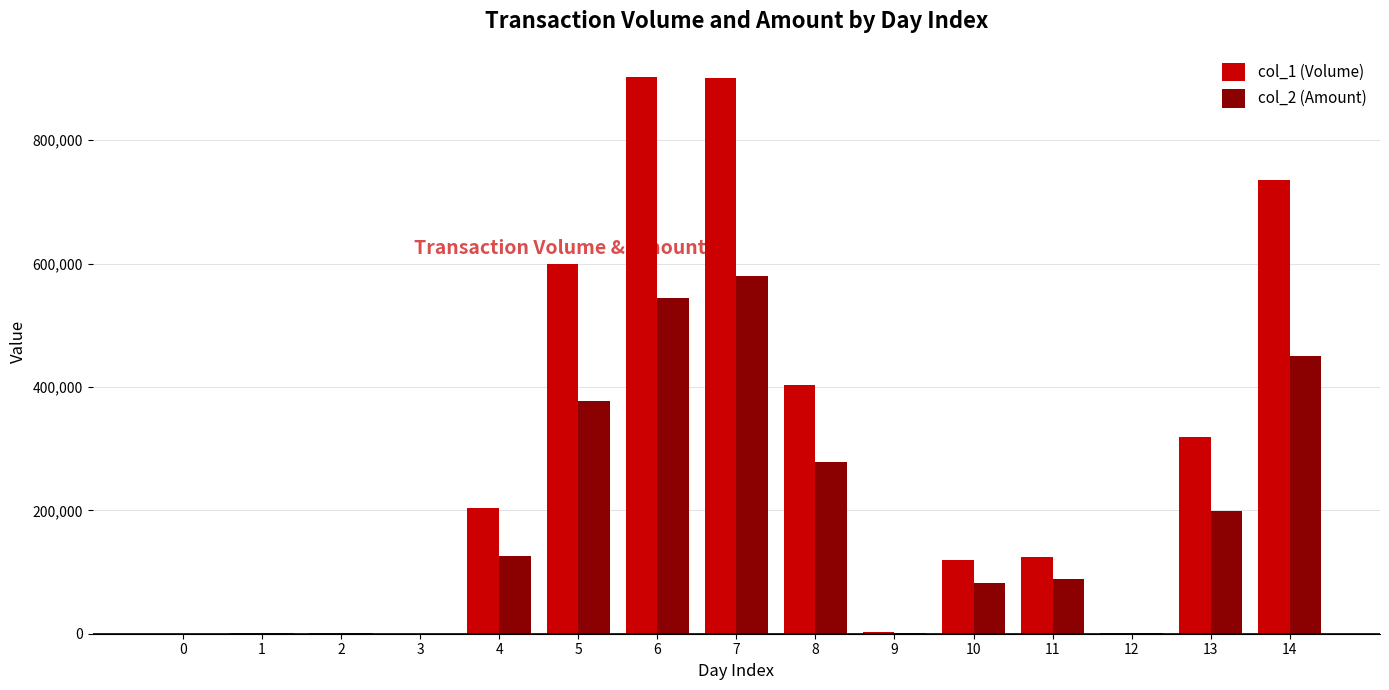

True or false: col_1 (Volume) has a value of 439166 at 0.

False